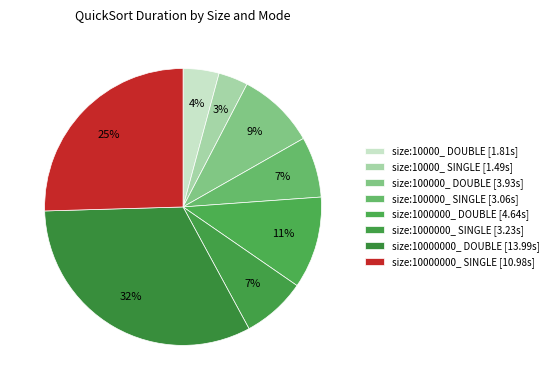

Approximately how many times larger is the value at size:10000000_ DOUBLE compared to size:1000000_ DOUBLE?

3.0